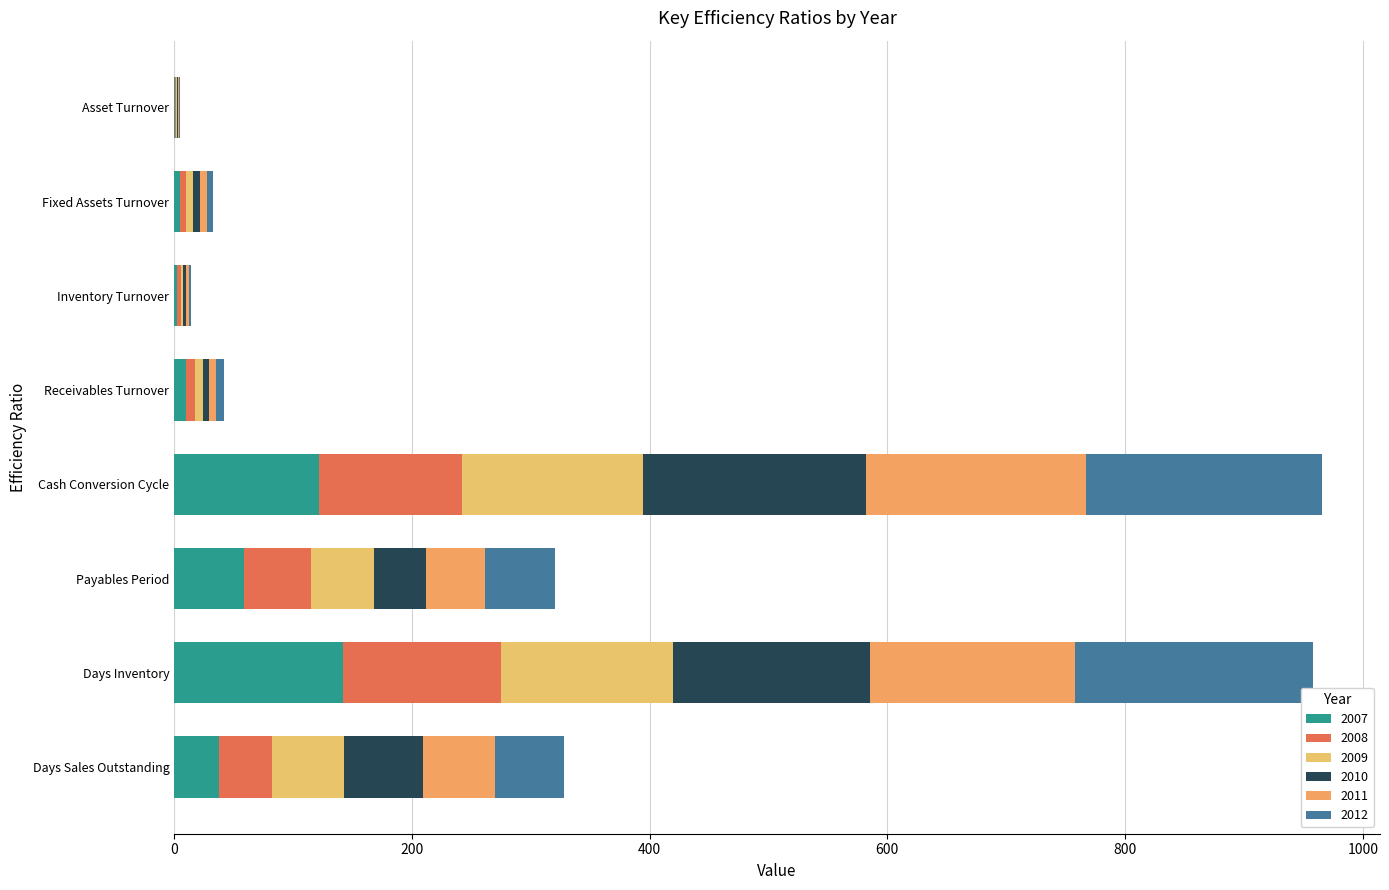

How many values in the 2007 series exceed 38?

4